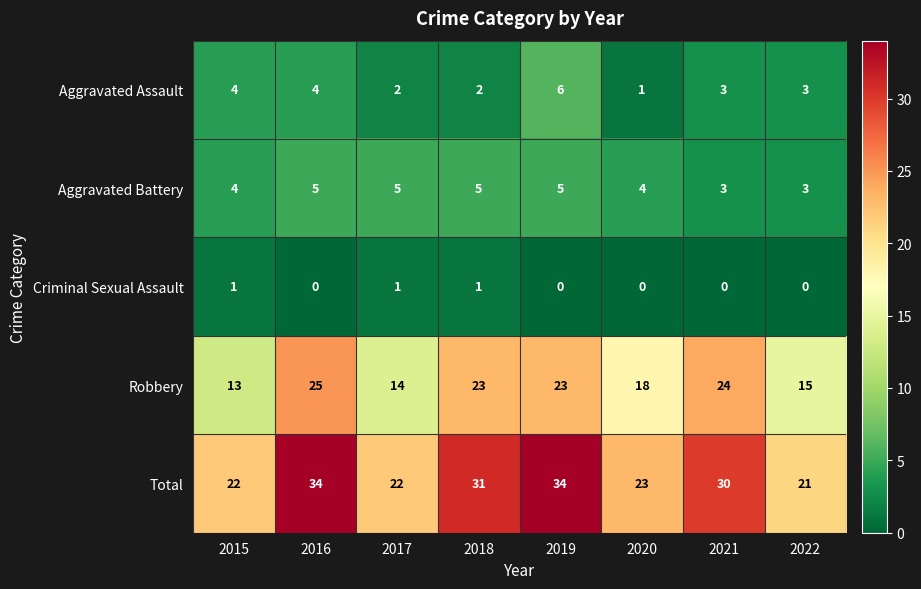

Which series has the widest spread of values?

Total